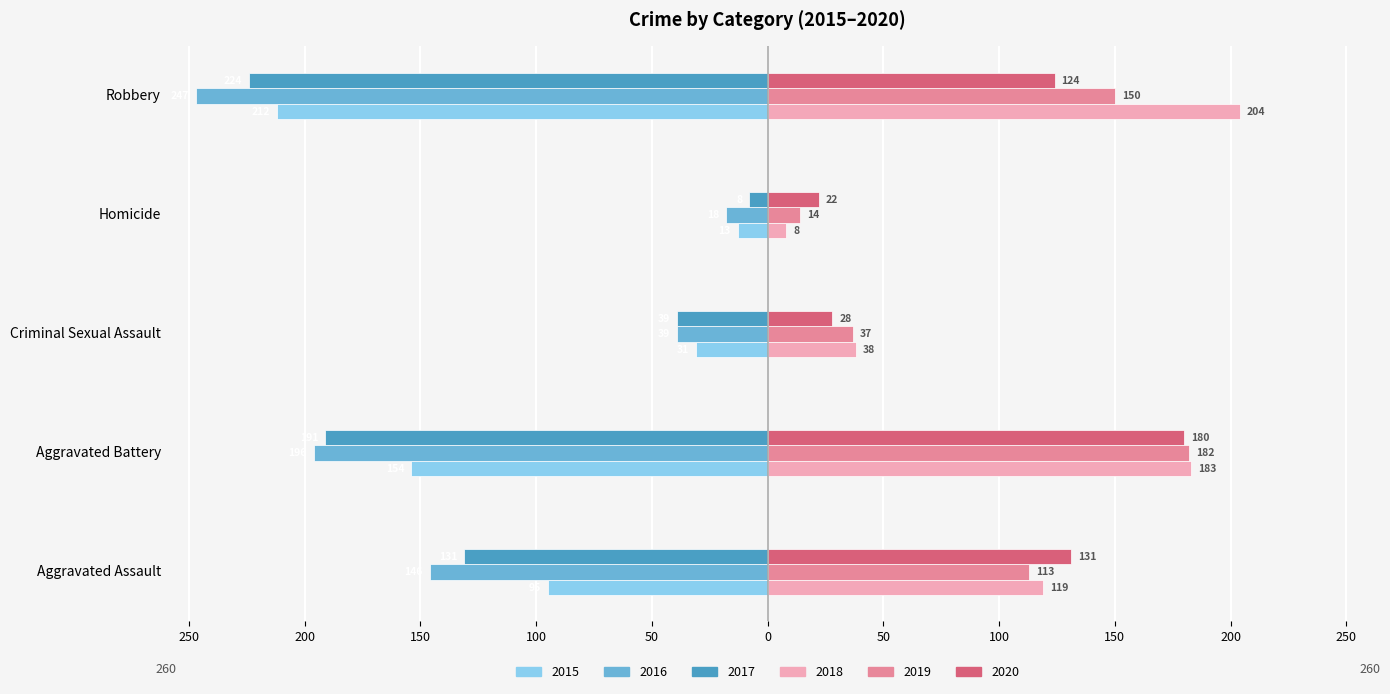

What are all the series names shown in the legend?

2015, 2016, 2017, 2018, 2019, 2020